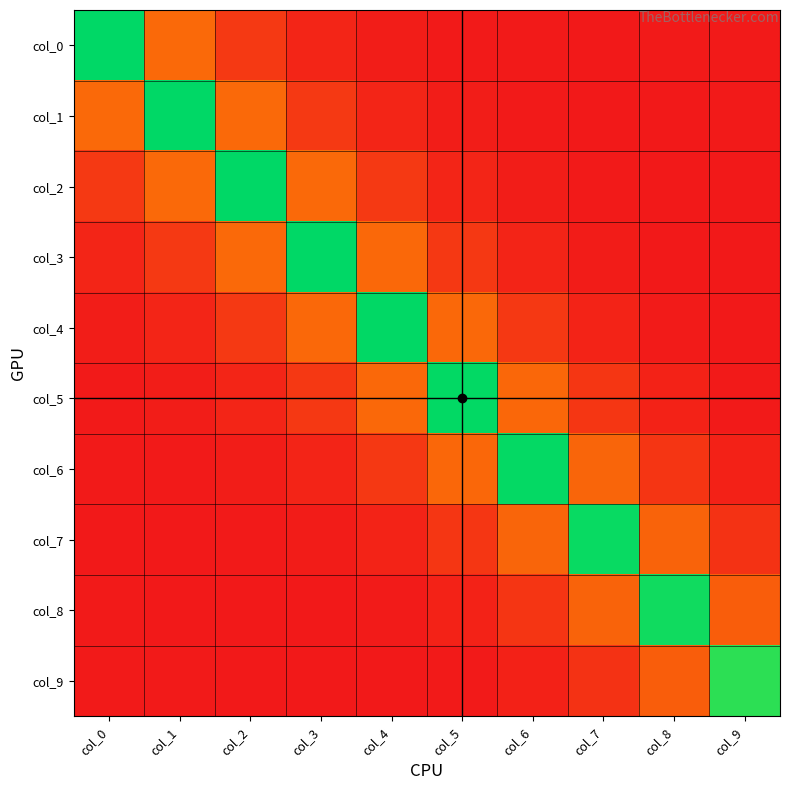

Rank the series at col_5 from lowest to highest value.

col_0, col_9, col_1, col_8, col_2, col_7, col_3, col_6, col_4, col_5